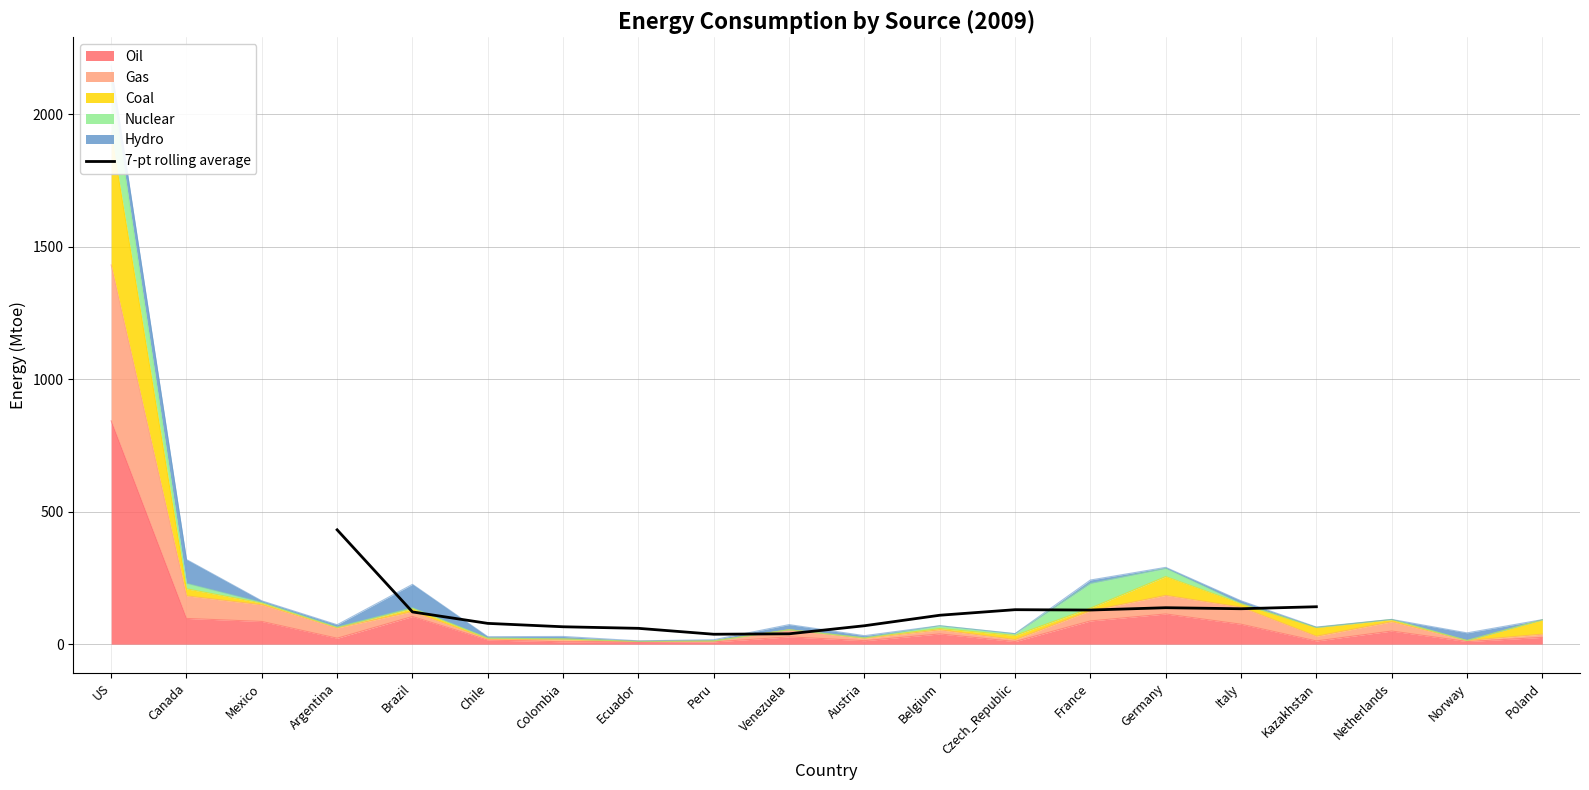

What is the maximum value for 7-pt rolling average?

431.5